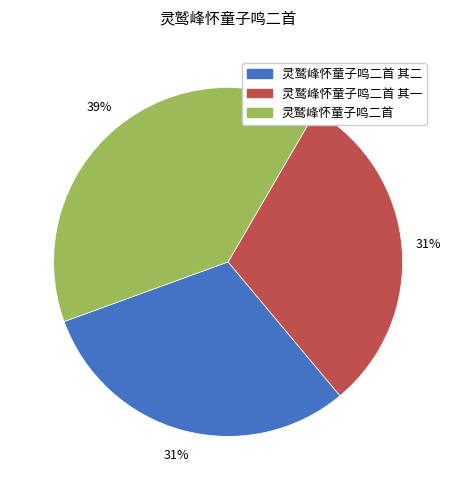

Is it true that 灵鹫峰怀童子鸣二首 其一 is 31% of the pie?

True